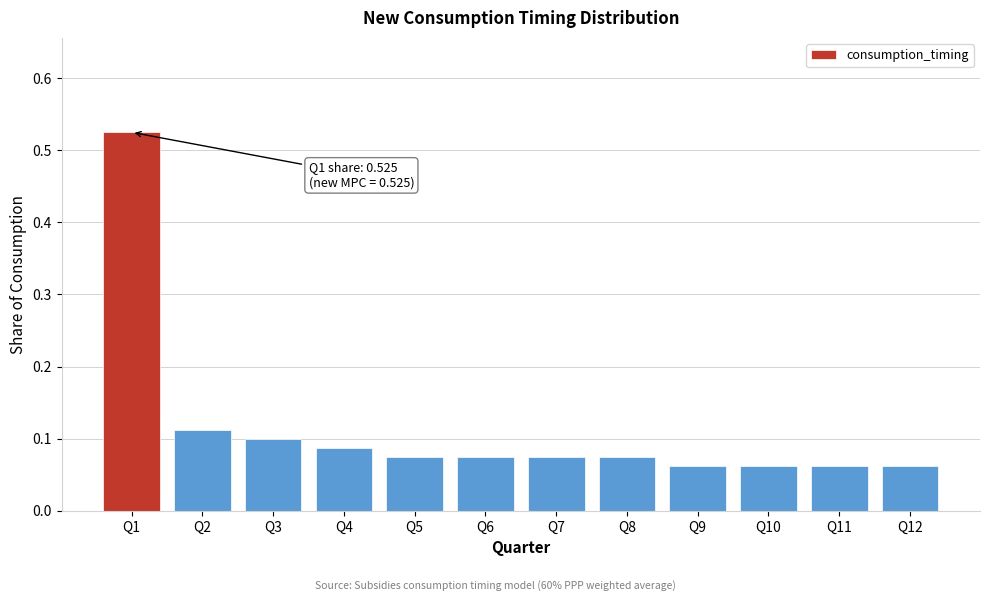

The value at Q6 is 0.1. True or false?

True